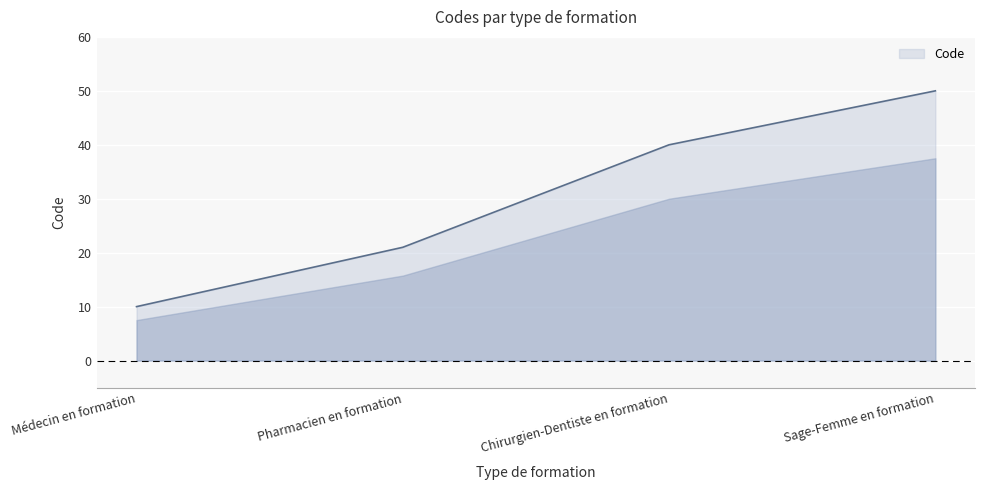

The value at Pharmacien en formation is 13. True or false?

False